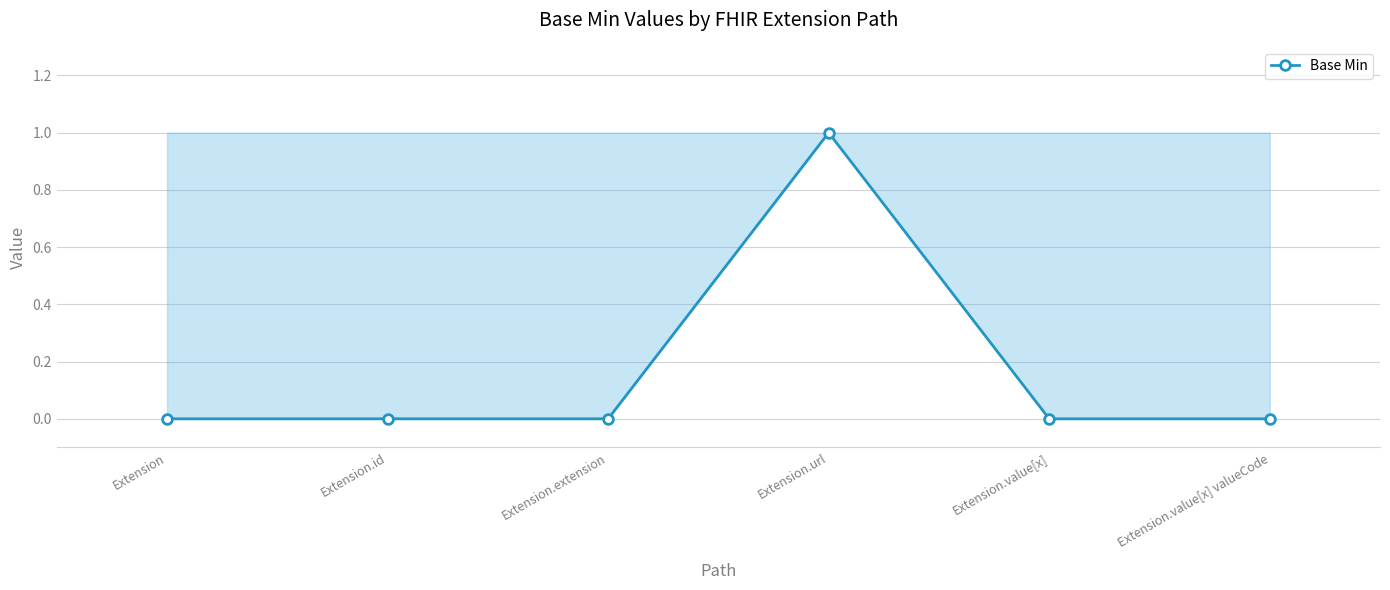

What is the change in value from Extension.extension to Extension.url?

+1